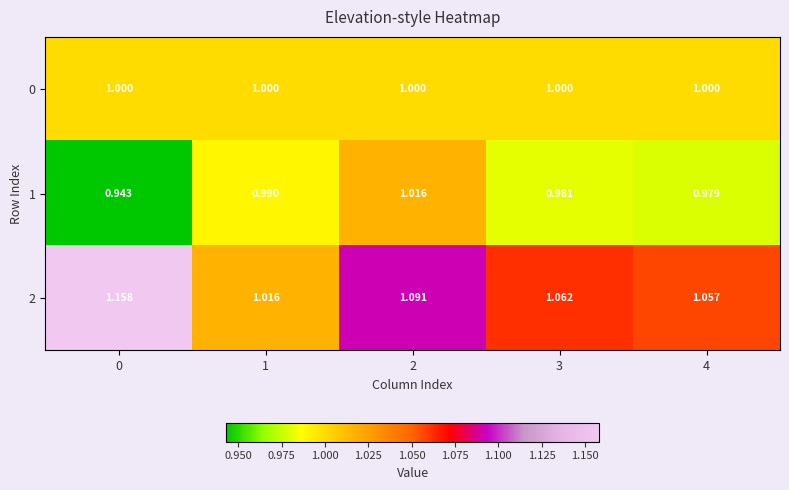

Which series has the largest total across all categories?

2